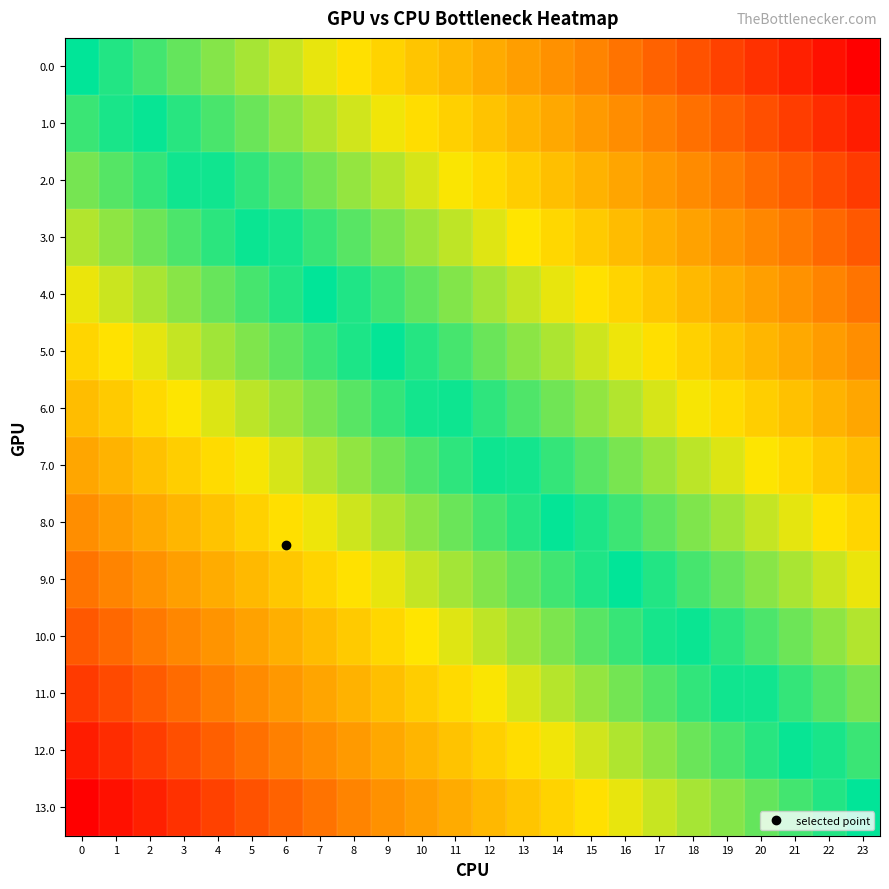

Reading left to right, what are all the values shown in this chart?

0.0: 0=0.5	1=0.5	2=0.5	3=0.4	4=0.4	5=0.4	6=0.4	7=0.3	8=0.3	9=0.3	10=0.3	11=0.3	12=0.2	13=0.2	14=0.2	15=0.2	16=0.2	17=0.1	18=0.1	19=0.1	20=0.1	21=0.0	22=0.0	23=0.0
1.0: 0=0.5	1=0.5	2=0.5	3=0.5	4=0.5	5=0.4	6=0.4	7=0.4	8=0.4	9=0.3	10=0.3	11=0.3	12=0.3	13=0.3	14=0.2	15=0.2	16=0.2	17=0.2	18=0.1	19=0.1	20=0.1	21=0.1	22=0.1	23=0.0
2.0: 0=0.6	1=0.6	2=0.5	3=0.5	4=0.5	5=0.5	6=0.4	7=0.4	8=0.4	9=0.4	10=0.4	11=0.3	12=0.3	13=0.3	14=0.3	15=0.3	16=0.2	17=0.2	18=0.2	19=0.2	20=0.1	21=0.1	22=0.1	23=0.1
3.0: 0=0.6	1=0.6	2=0.6	3=0.6	4=0.5	5=0.5	6=0.5	7=0.5	8=0.4	9=0.4	10=0.4	11=0.4	12=0.4	13=0.3	14=0.3	15=0.3	16=0.3	17=0.2	18=0.2	19=0.2	20=0.2	21=0.2	22=0.1	23=0.1
4.0: 0=0.7	1=0.6	2=0.6	3=0.6	4=0.6	5=0.5	6=0.5	7=0.5	8=0.5	9=0.5	10=0.4	11=0.4	12=0.4	13=0.4	14=0.3	15=0.3	16=0.3	17=0.3	18=0.3	19=0.2	20=0.2	21=0.2	22=0.2	23=0.2
5.0: 0=0.7	1=0.7	2=0.6	3=0.6	4=0.6	5=0.6	6=0.6	7=0.5	8=0.5	9=0.5	10=0.5	11=0.5	12=0.4	13=0.4	14=0.4	15=0.4	16=0.3	17=0.3	18=0.3	19=0.3	20=0.3	21=0.2	22=0.2	23=0.2
6.0: 0=0.7	1=0.7	2=0.7	3=0.7	4=0.6	5=0.6	6=0.6	7=0.6	8=0.6	9=0.5	10=0.5	11=0.5	12=0.5	13=0.4	14=0.4	15=0.4	16=0.4	17=0.4	18=0.3	19=0.3	20=0.3	21=0.3	22=0.3	23=0.2
7.0: 0=0.8	1=0.7	2=0.7	3=0.7	4=0.7	5=0.7	6=0.6	7=0.6	8=0.6	9=0.6	10=0.6	11=0.5	12=0.5	13=0.5	14=0.5	15=0.4	16=0.4	17=0.4	18=0.4	19=0.4	20=0.3	21=0.3	22=0.3	23=0.3
8.0: 0=0.8	1=0.8	2=0.8	3=0.7	4=0.7	5=0.7	6=0.7	7=0.7	8=0.6	9=0.6	10=0.6	11=0.6	12=0.5	13=0.5	14=0.5	15=0.5	16=0.5	17=0.4	18=0.4	19=0.4	20=0.4	21=0.4	22=0.3	23=0.3
9.0: 0=0.8	1=0.8	2=0.8	3=0.8	4=0.8	5=0.7	6=0.7	7=0.7	8=0.7	9=0.7	10=0.6	11=0.6	12=0.6	13=0.6	14=0.5	15=0.5	16=0.5	17=0.5	18=0.5	19=0.4	20=0.4	21=0.4	22=0.4	23=0.3
10.0: 0=0.9	1=0.9	2=0.8	3=0.8	4=0.8	5=0.8	6=0.8	7=0.7	8=0.7	9=0.7	10=0.7	11=0.6	12=0.6	13=0.6	14=0.6	15=0.6	16=0.5	17=0.5	18=0.5	19=0.5	20=0.4	21=0.4	22=0.4	23=0.4
11.0: 0=0.9	1=0.9	2=0.9	3=0.9	4=0.8	5=0.8	6=0.8	7=0.8	8=0.7	9=0.7	10=0.7	11=0.7	12=0.7	13=0.6	14=0.6	15=0.6	16=0.6	17=0.6	18=0.5	19=0.5	20=0.5	21=0.5	22=0.4	23=0.4
12.0: 0=1.0	1=0.9	2=0.9	3=0.9	4=0.9	5=0.9	6=0.8	7=0.8	8=0.8	9=0.8	10=0.7	11=0.7	12=0.7	13=0.7	14=0.7	15=0.6	16=0.6	17=0.6	18=0.6	19=0.5	20=0.5	21=0.5	22=0.5	23=0.5
13.0: 0=1.0	1=1.0	2=1.0	3=0.9	4=0.9	5=0.9	6=0.9	7=0.8	8=0.8	9=0.8	10=0.8	11=0.8	12=0.7	13=0.7	14=0.7	15=0.7	16=0.7	17=0.6	18=0.6	19=0.6	20=0.6	21=0.5	22=0.5	23=0.5